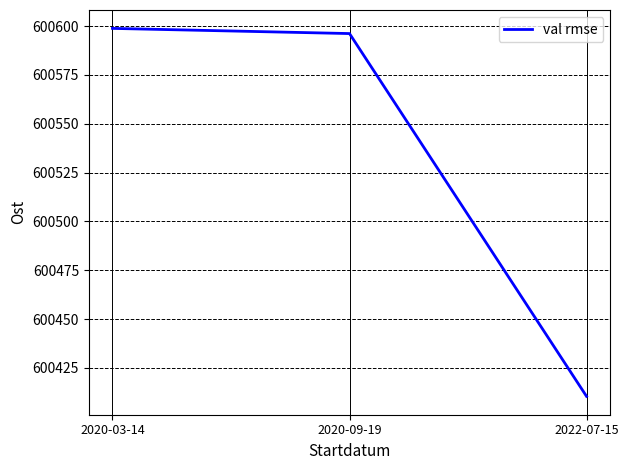

List the labels in order of value, largest first.

2020-03-14, 2020-09-19, 2022-07-15